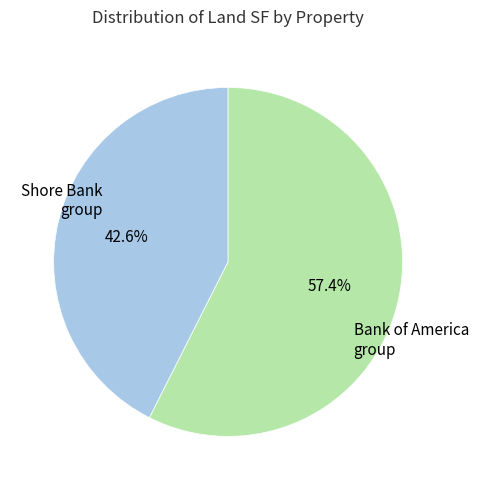

Is there any slice that represents more than half of the pie?

Yes